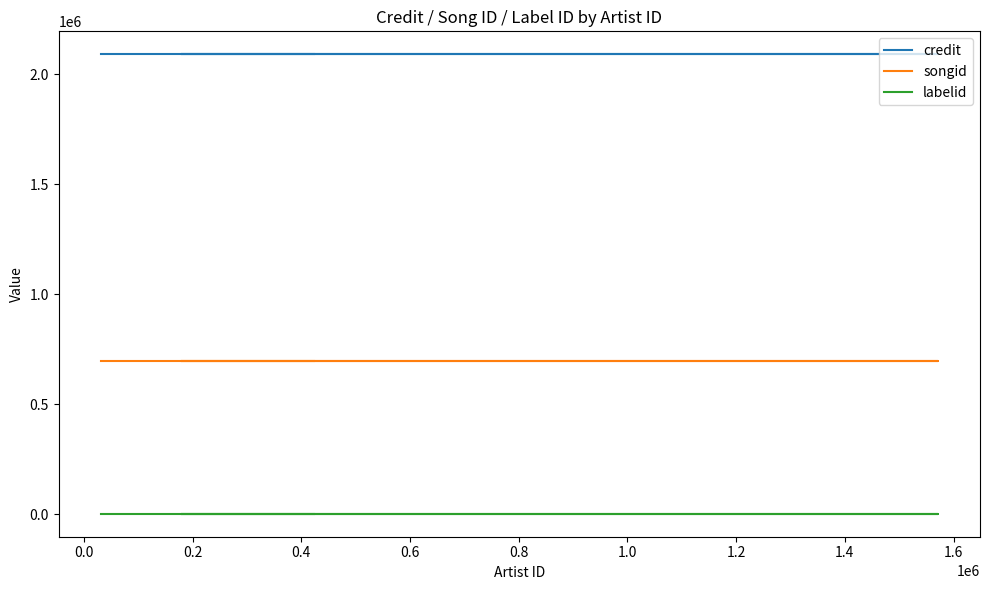

True or false: credit has more than 2 points higher than both neighbors.

False